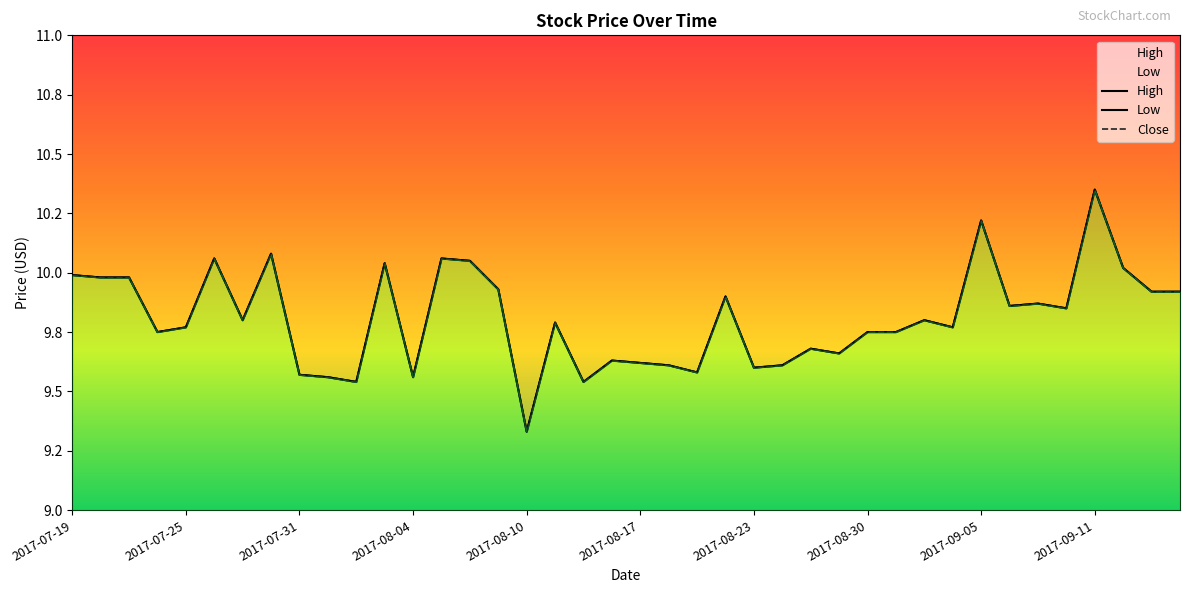

What is the label of the 11th point from the left?

2017-08-02